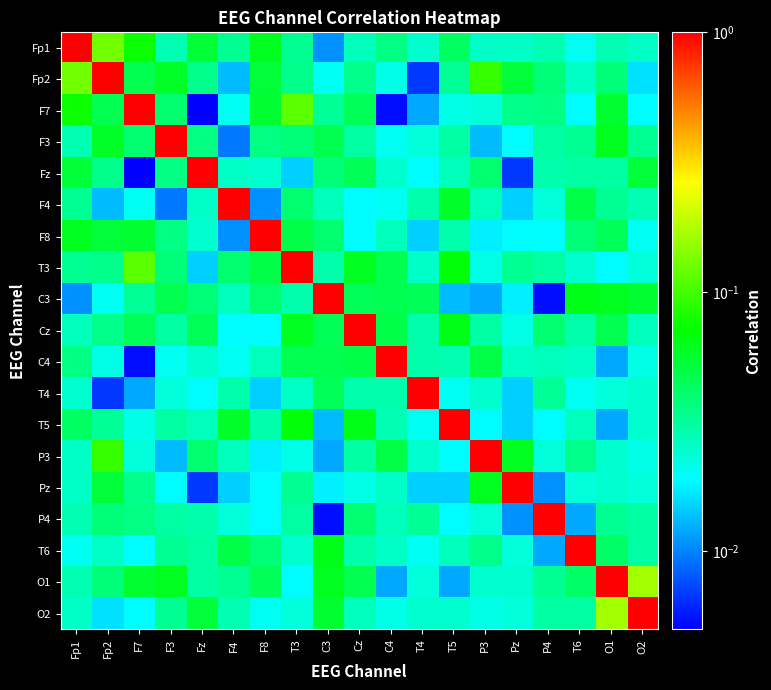

What is the spread (max minus min) of values at C3?

1.0